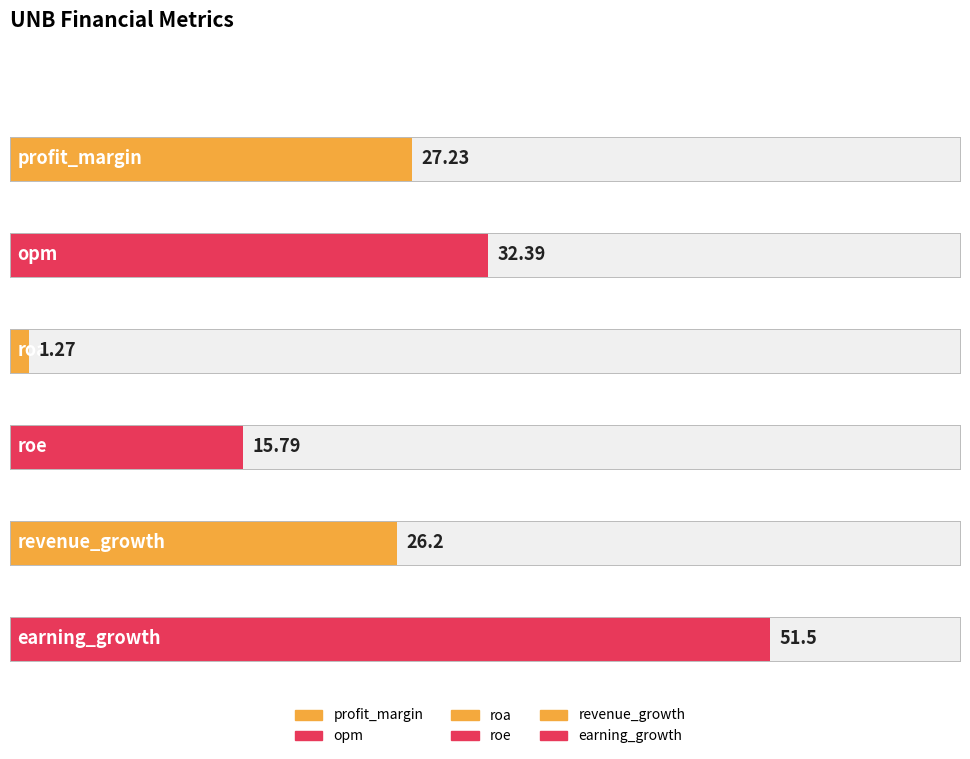

Reading left to right, list all the values displayed in this chart.

profit_margin=27.2	opm=32.4	roa=1.3	roe=15.8	revenue_growth=26.2	earning_growth=51.5